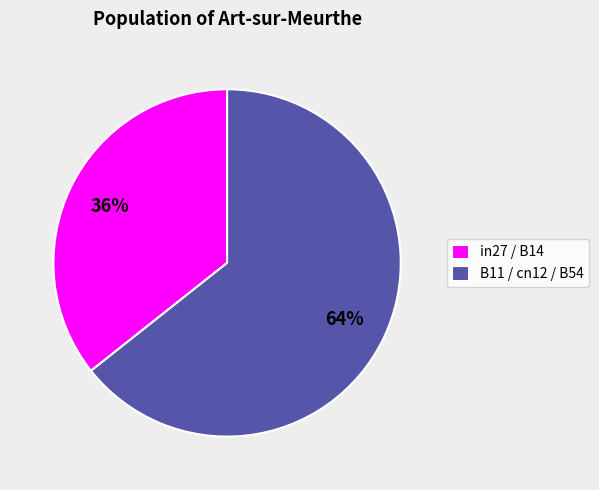

How many slices are in this pie chart?

2